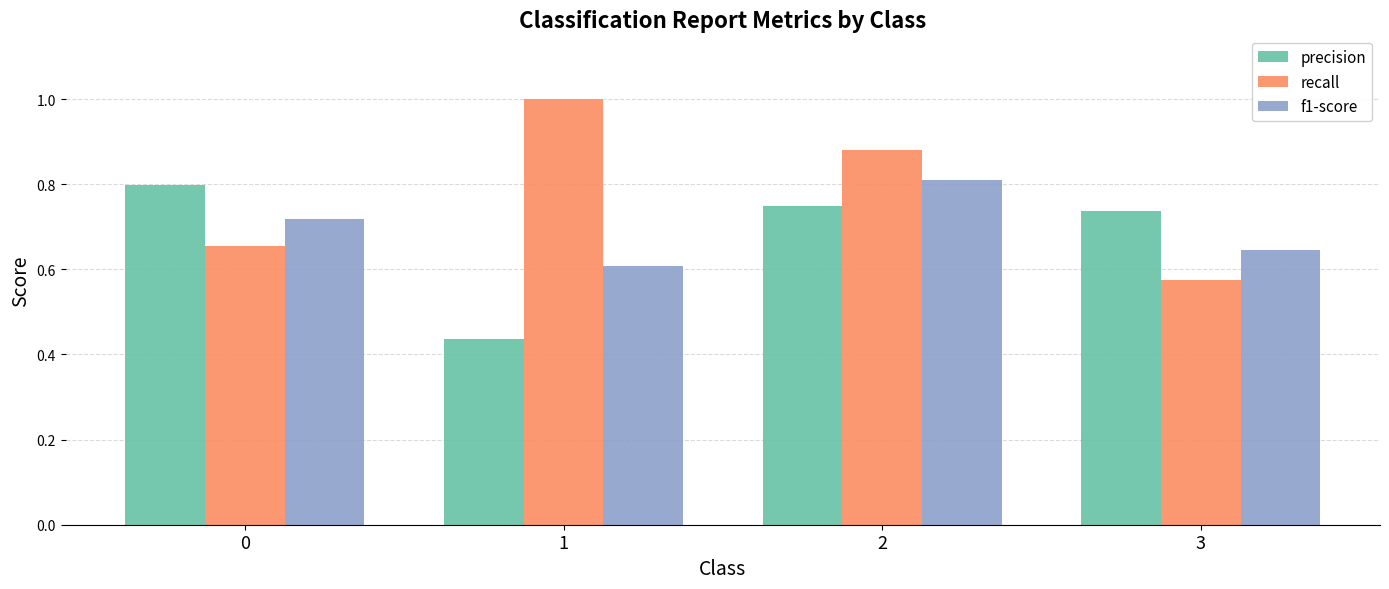

Rank the series by their maximum value, from highest to lowest.

recall, f1-score, precision